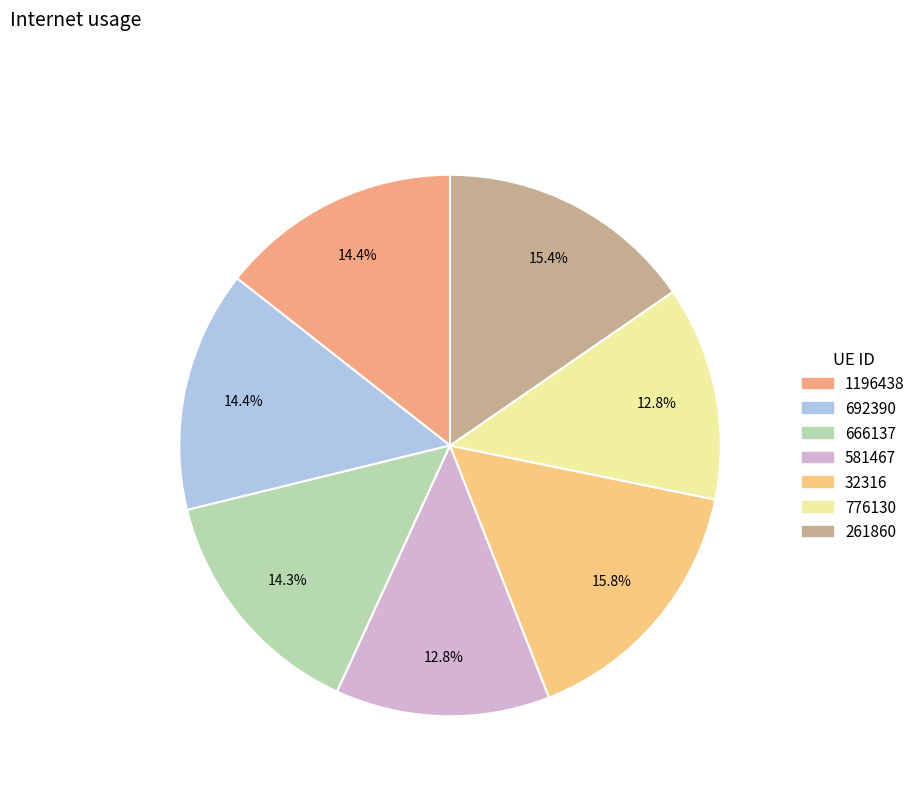

What portion of the pie excludes 666137?

85.7%